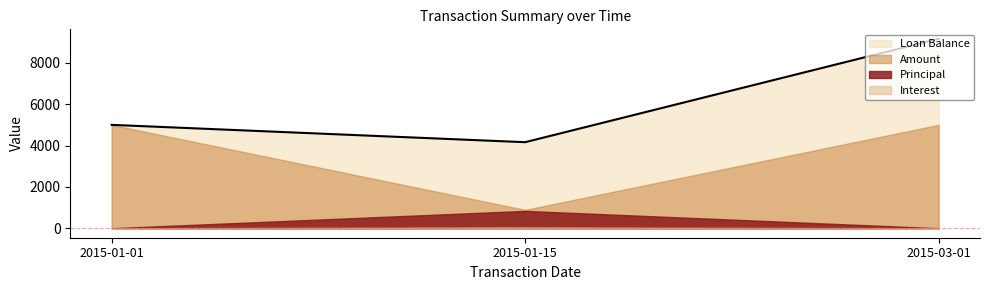

What is the label of the 1st point from the left?

2015-01-01